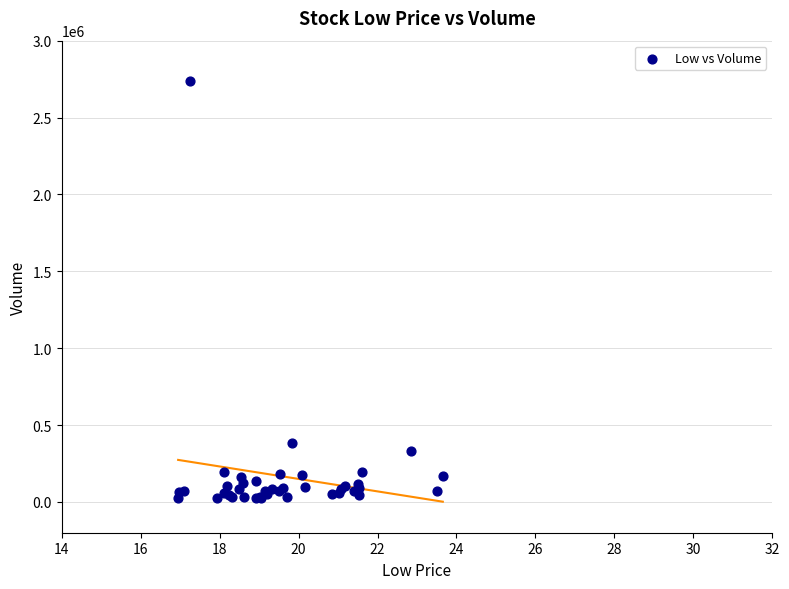

What Y value in the scatter plot is closest to 1378750?

381000